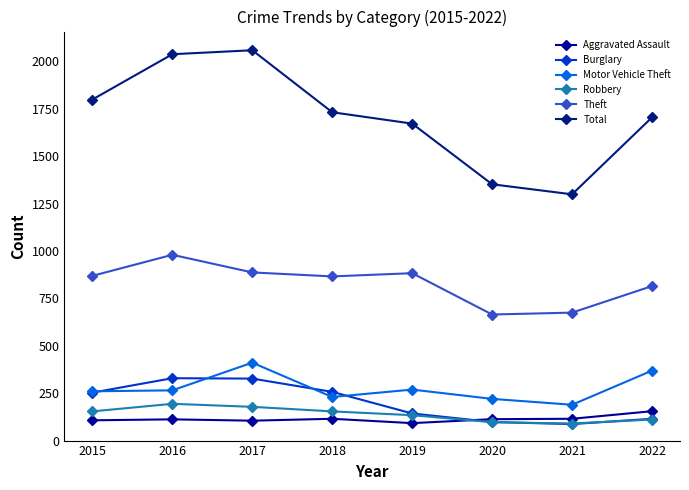

Where does the Motor Vehicle Theft series first go above 265?

2017